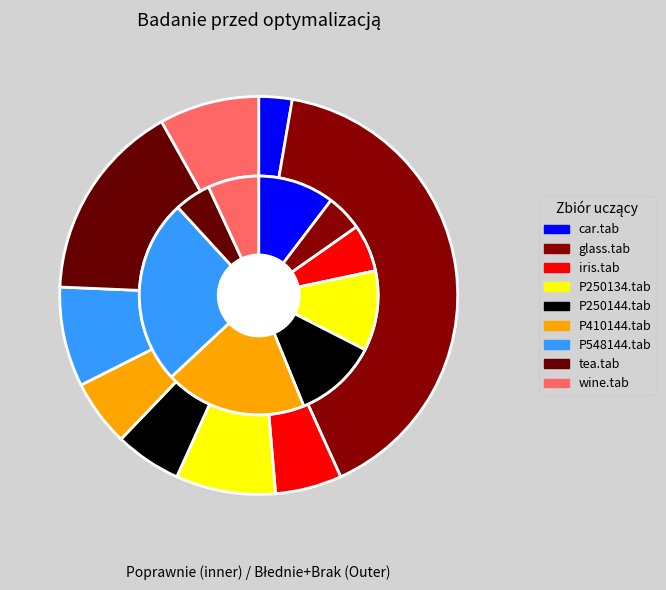

Which has a higher value, tea.tab or P548144.tab?

P548144.tab